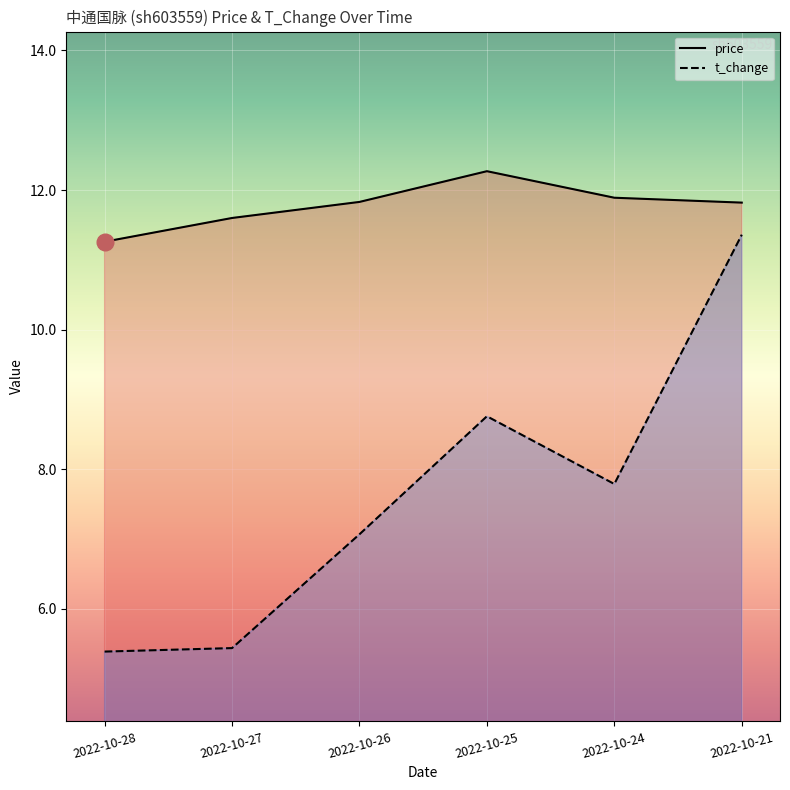

Reading left to right, extract all data points from this chart.

price: 2022-10-28=11.3	2022-10-27=11.6	2022-10-26=11.8	2022-10-25=12.3	2022-10-24=11.9	2022-10-21=11.8
t_change: 2022-10-28=5.4	2022-10-27=5.4	2022-10-26=7.1	2022-10-25=8.8	2022-10-24=7.8	2022-10-21=11.4